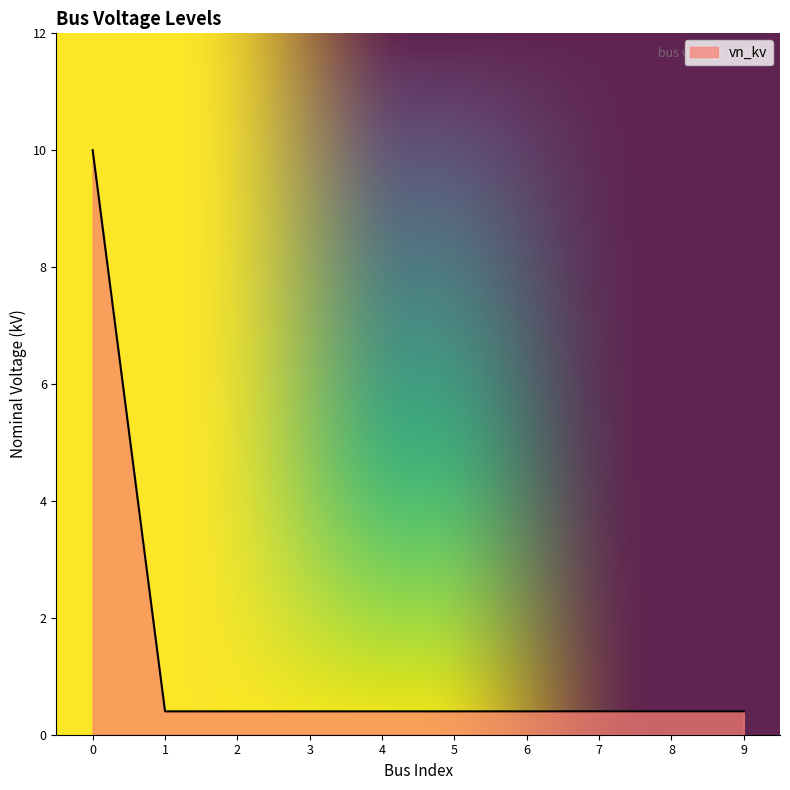

Reading left to right, transcribe all the data shown in this chart.

10.0	0.4	0.4	0.4	0.4	0.4	0.4	0.4	0.4	0.4